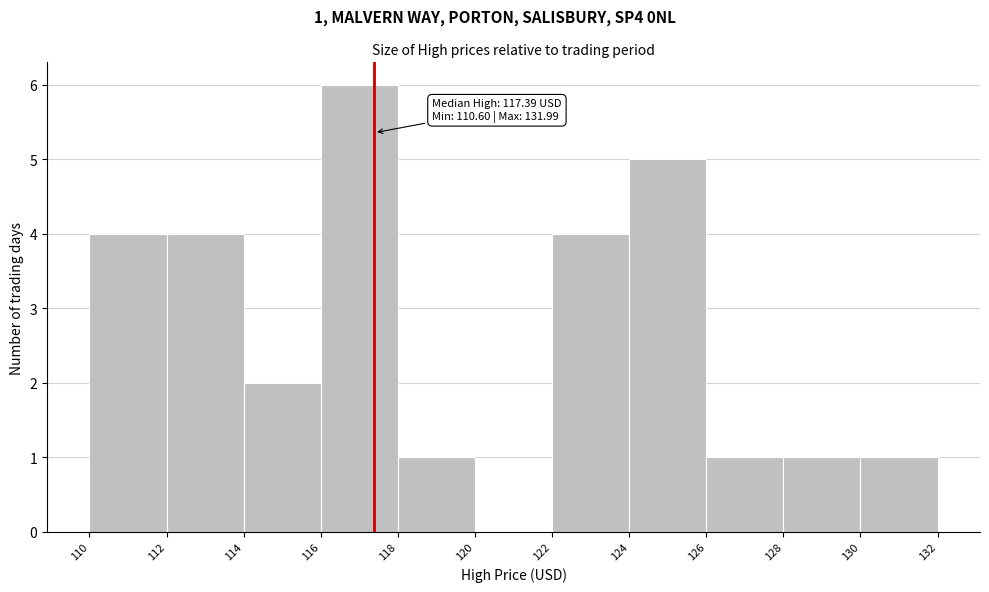

Which range on the x-axis has the tallest bar?

116 to 118